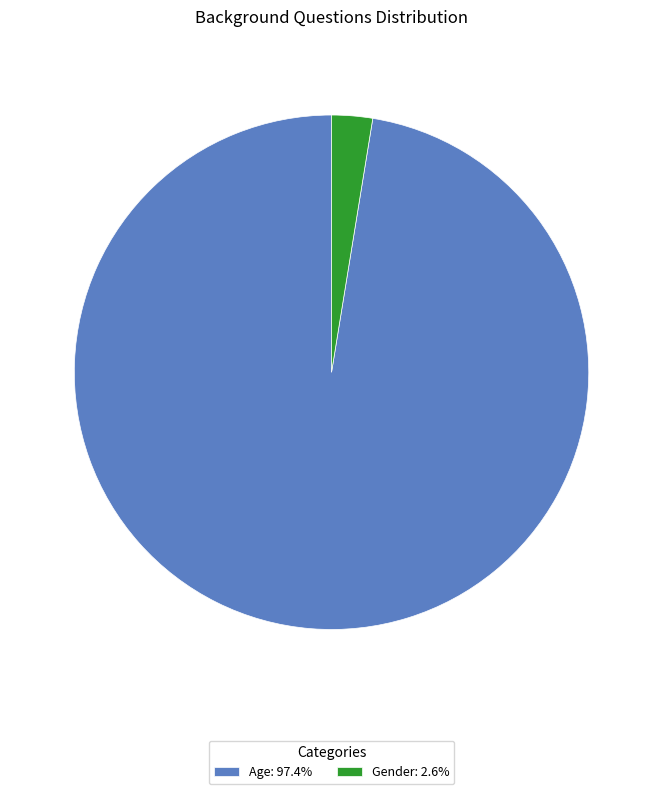

Which category has the biggest portion of the pie?

Age